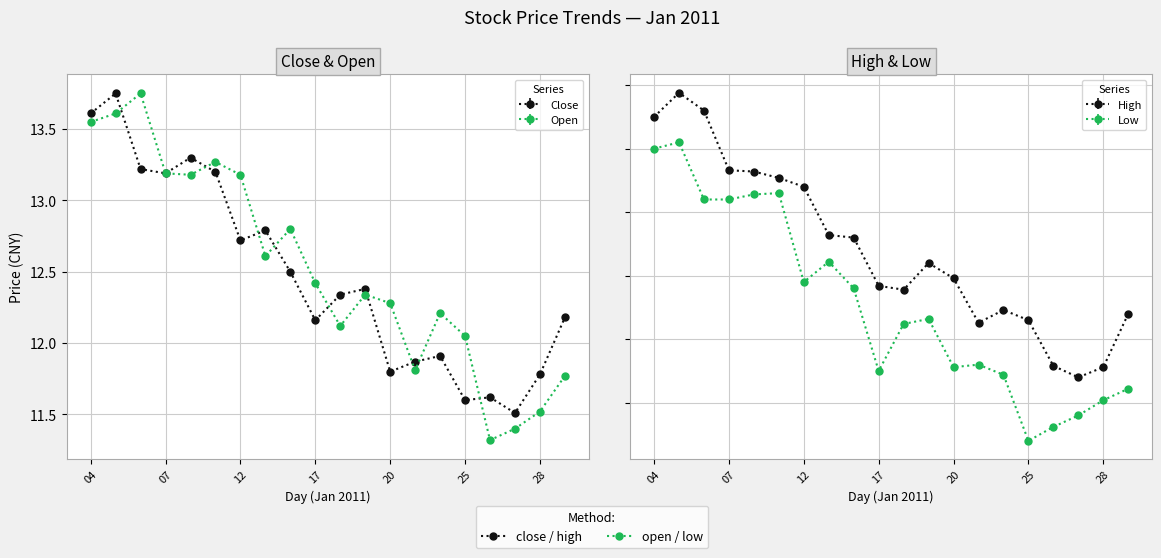

What is the highest value of the low series?

13.6